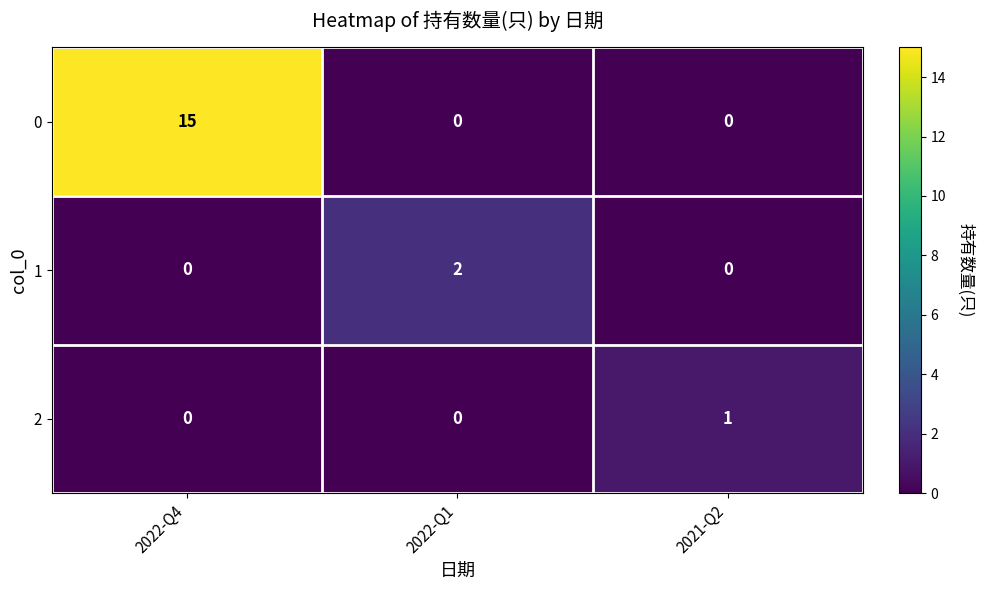

Between 2022-Q1 and 2021-Q2, which series saw the biggest shift?

1